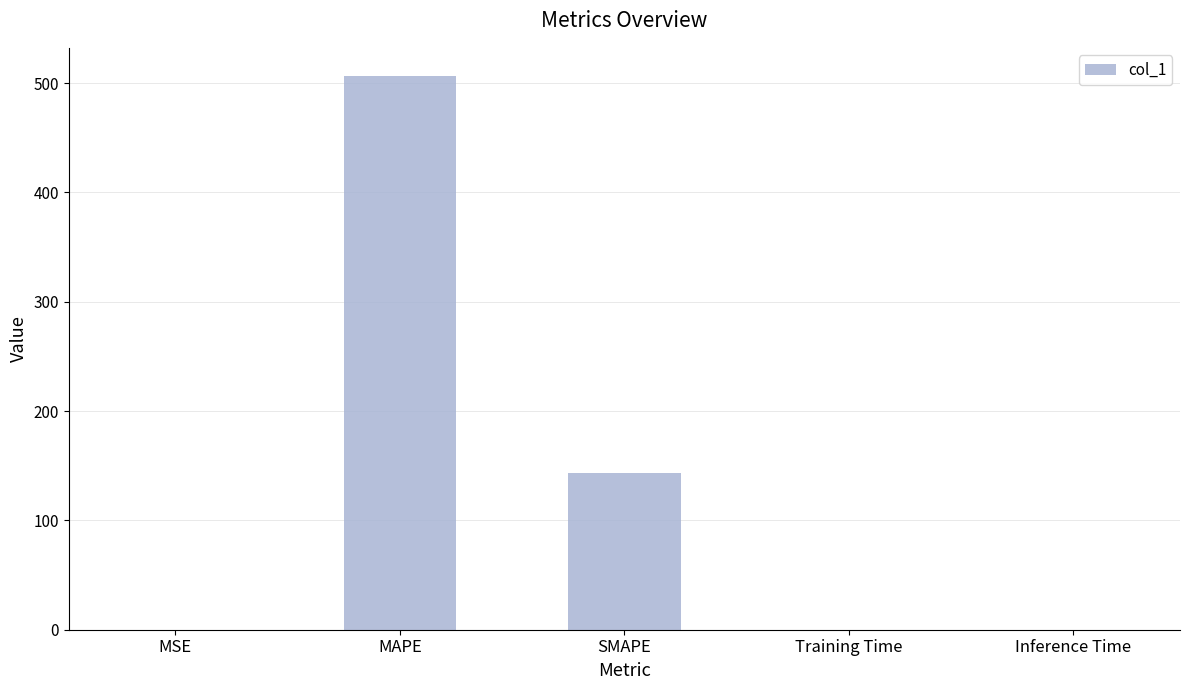

The chart shows a value of 0.0 at Training Time. True or false?

True